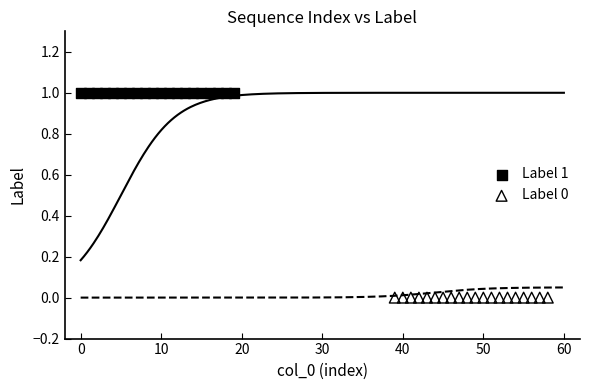

Which series reaches the minimum Y coordinate?

Label 0